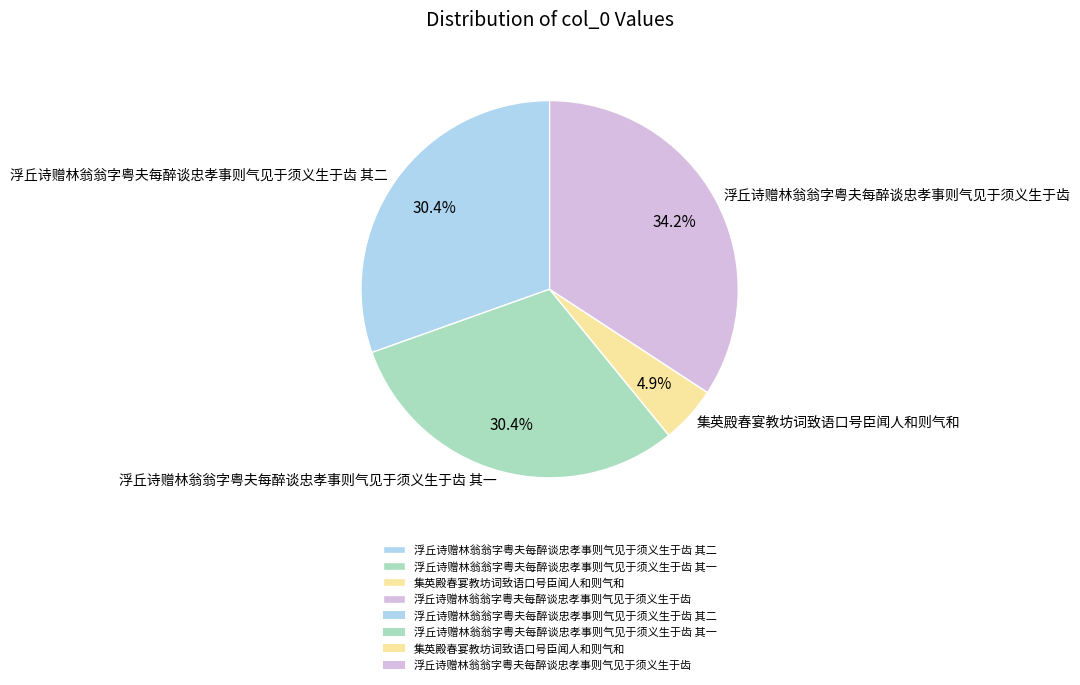

The 浮丘诗赠林翁翁字粤夫每醉谈忠孝事则气见于须义生于齿 slice represents 44% of the pie. True or false?

False